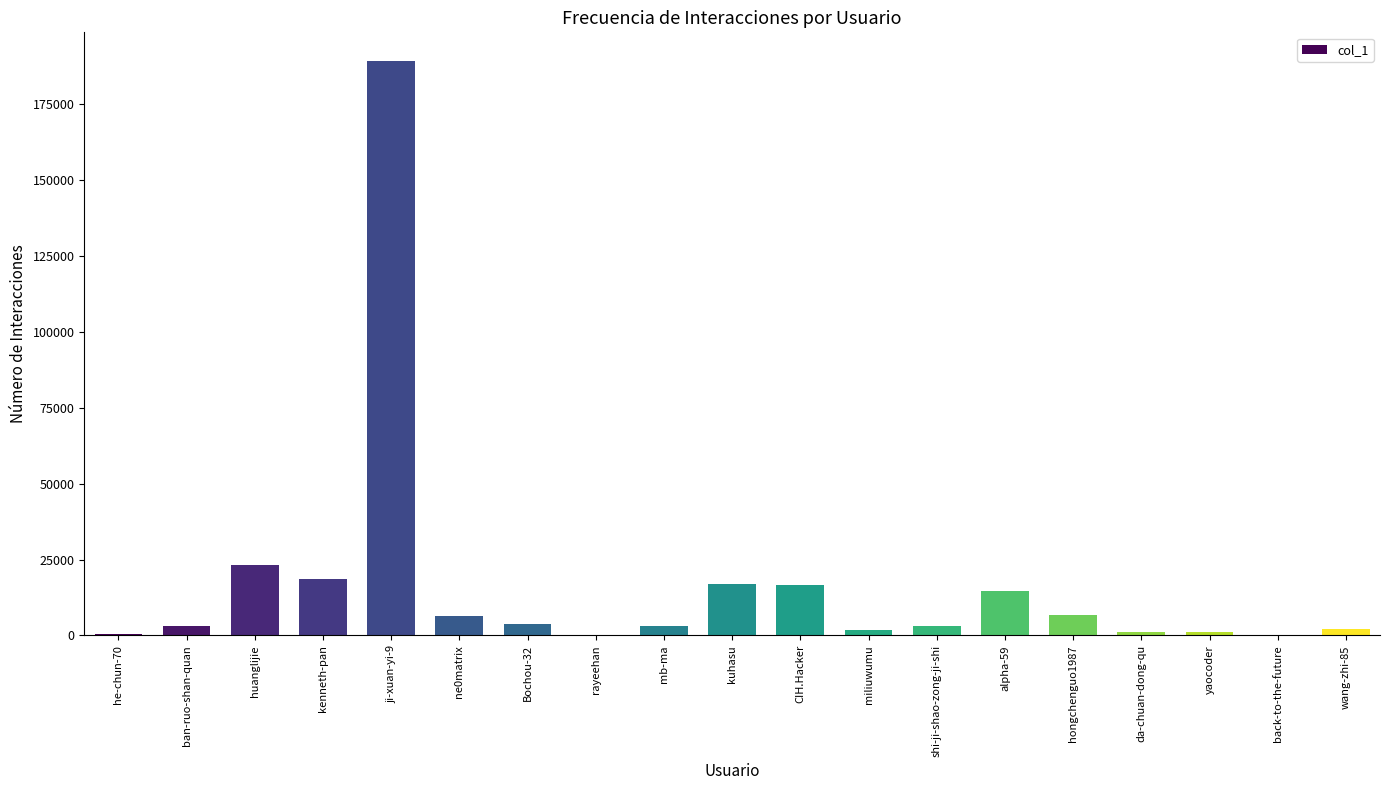

The value at back-to-the-future is 127. True or false?

True